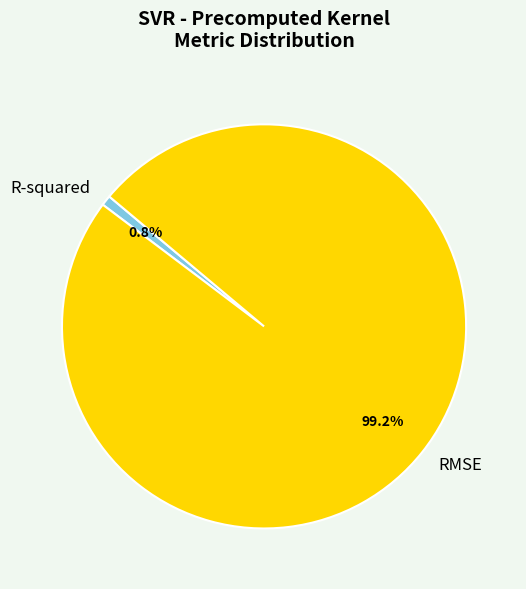

Rank the categories by value from lowest to highest.

R-squared, RMSE